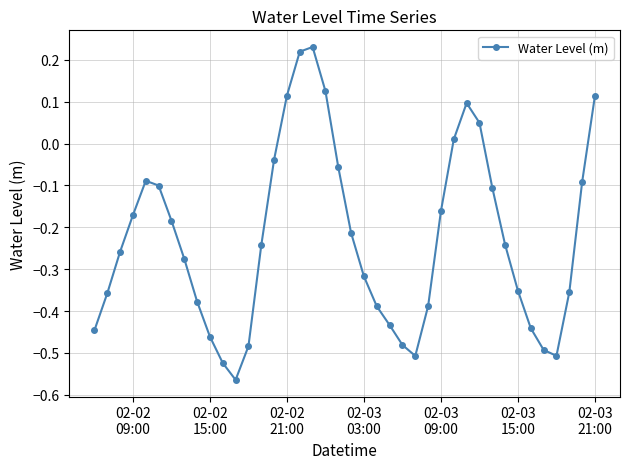

How many points are lower than both their immediate neighbors (excluding endpoints)?

3